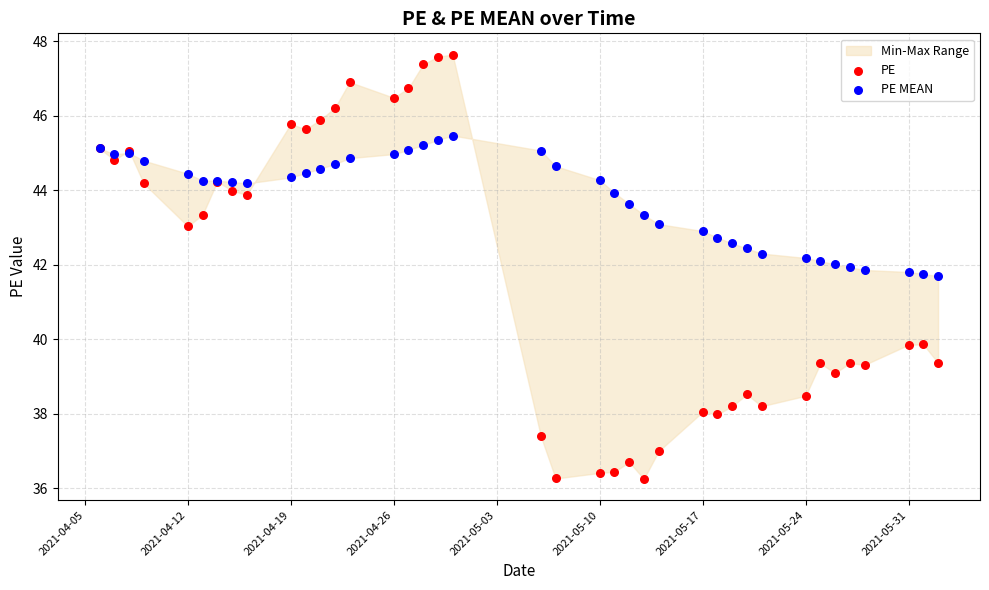

Which series contains the lowest Y value?

PE